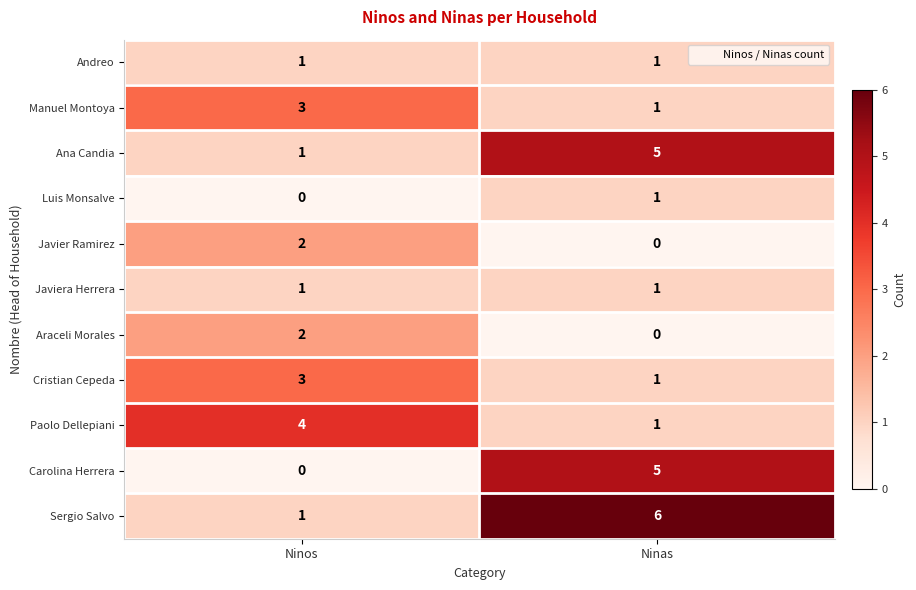

What is the total value across all series at Ninos?

18